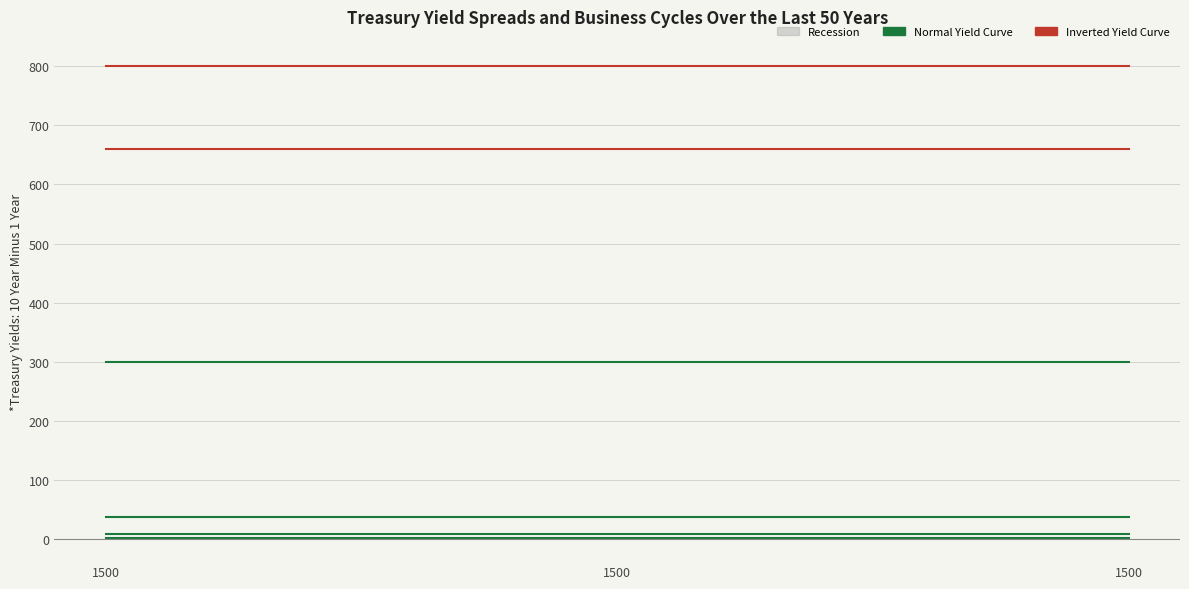

Does the chart have visible grid lines?

Yes